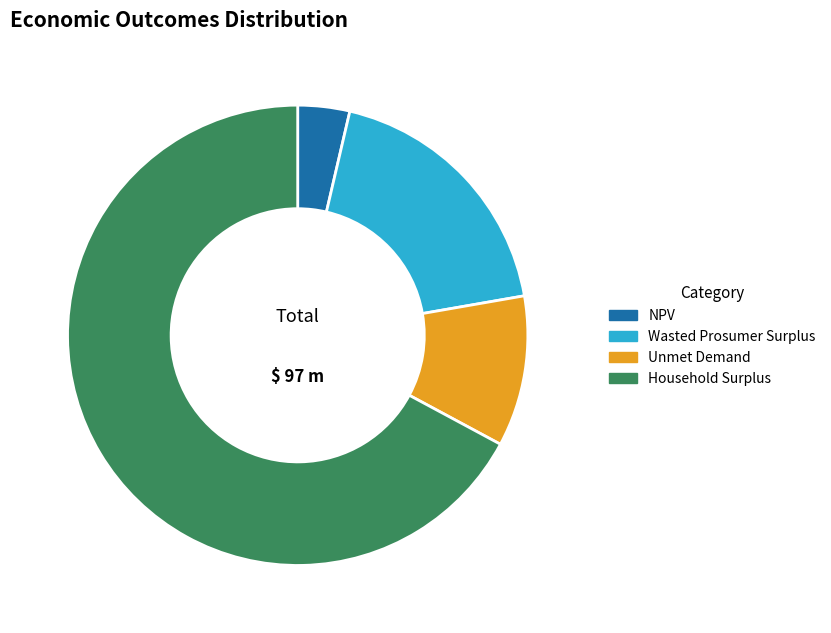

Between Wasted Prosumer Surplus and Household Surplus, which is larger?

Household Surplus